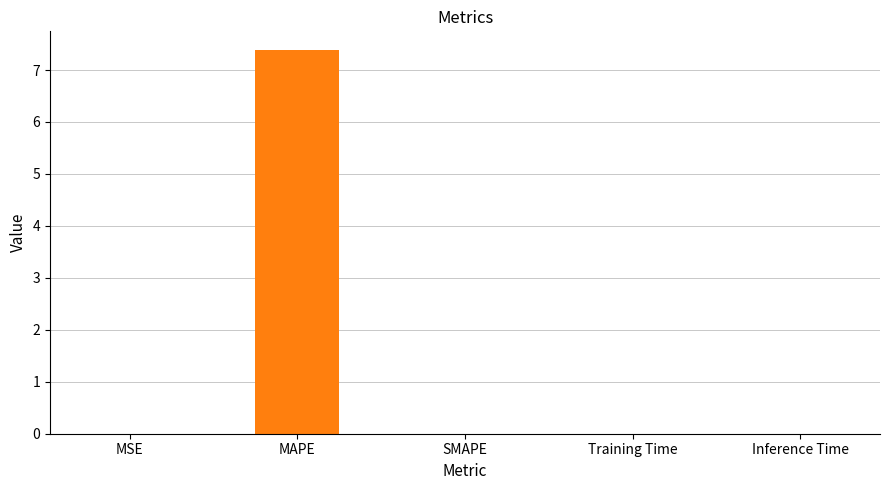

Which category has the highest value across all series?

MAPE